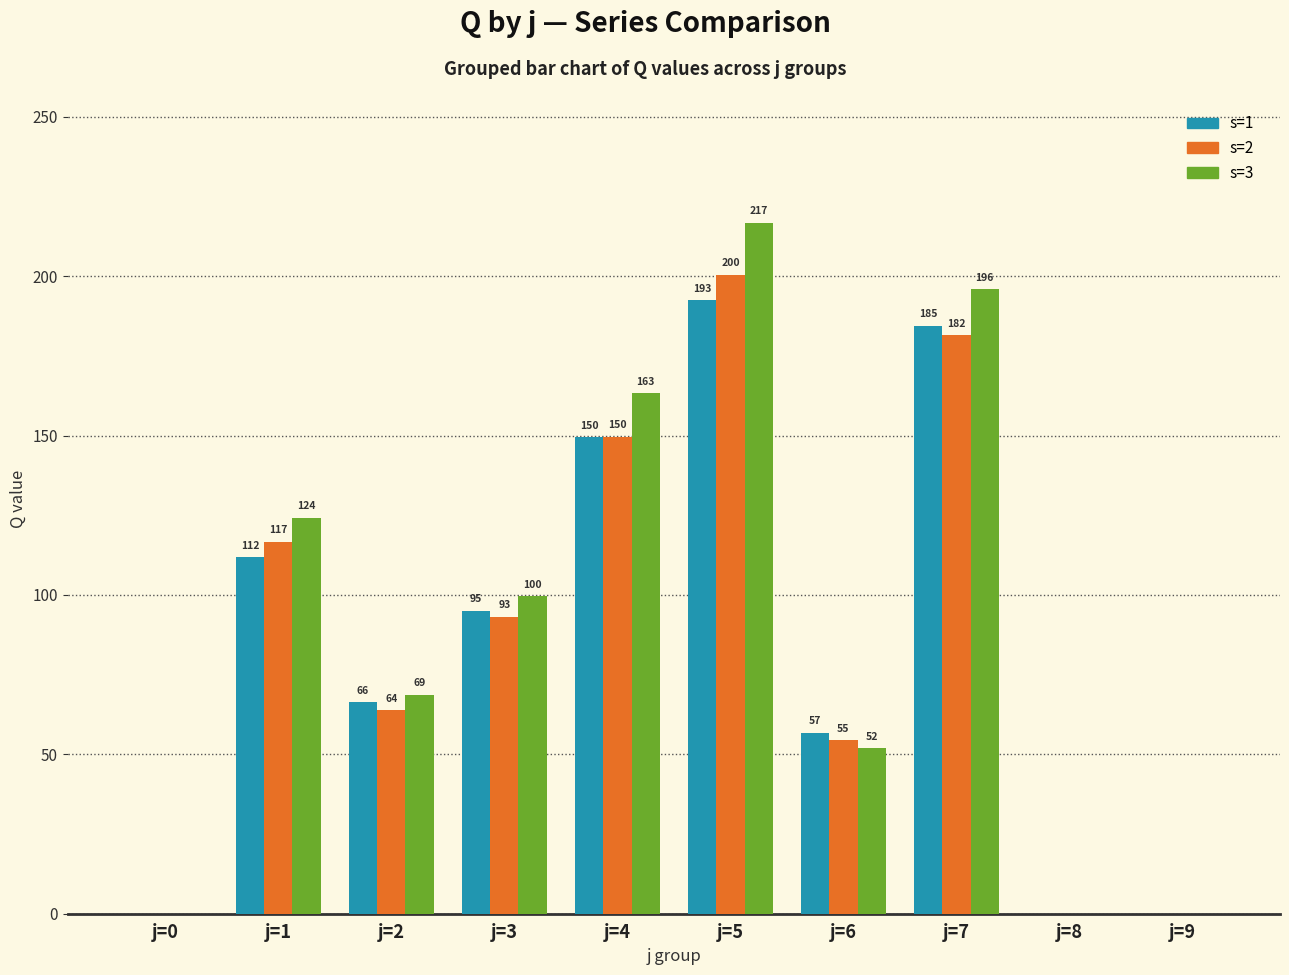

Is it true that s=1 equals 0.0 at j=0?

True